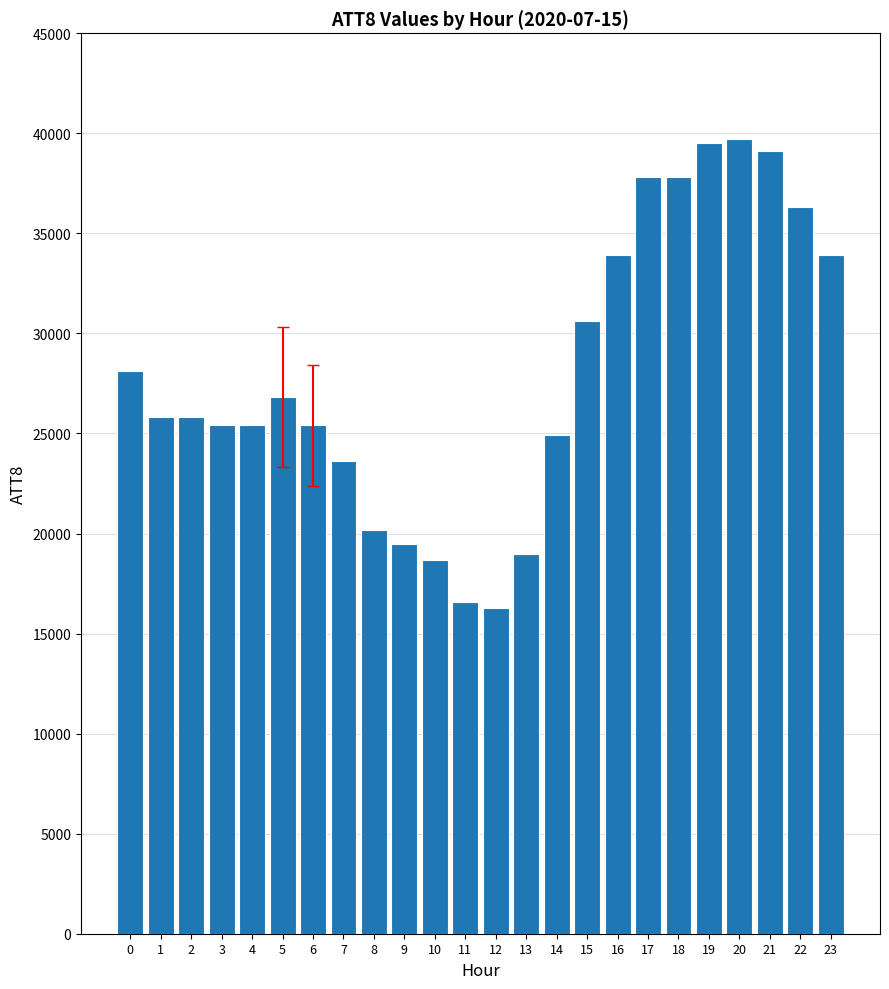

Between 5 and 21, which is larger?

21